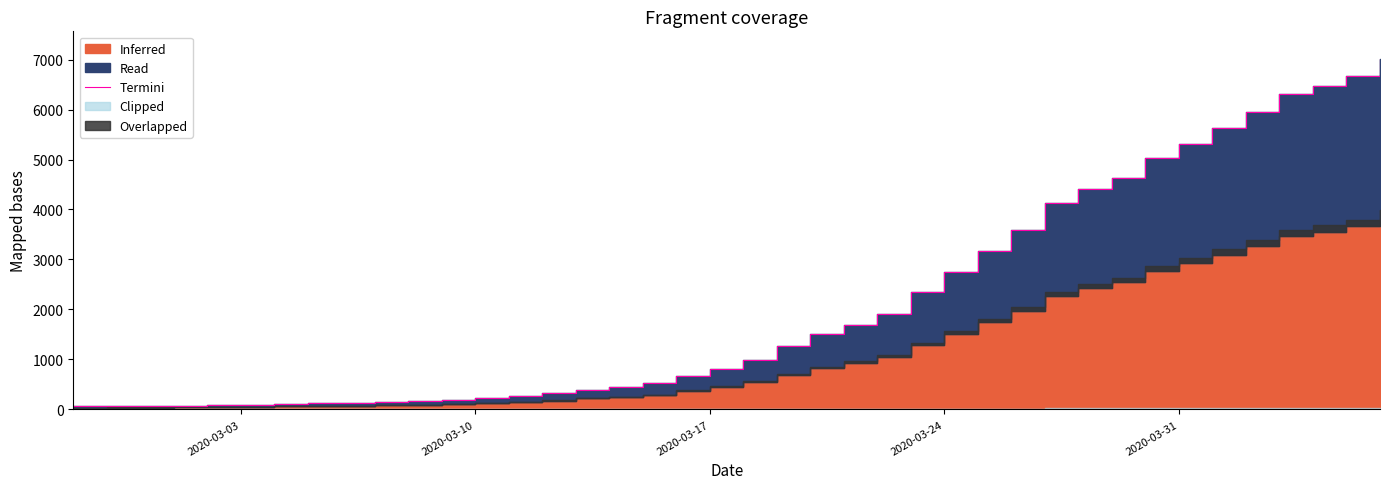

How many data points are above 993?

20